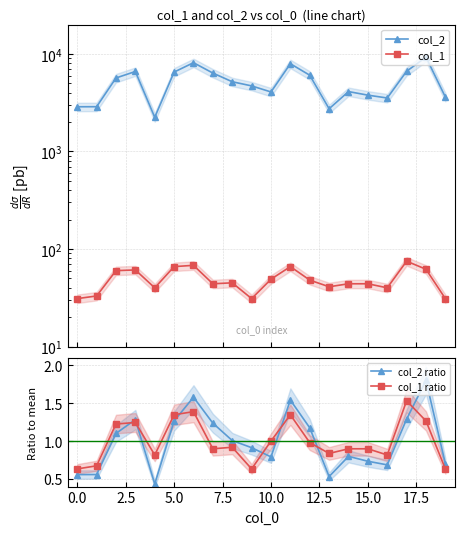

Reading left to right, what are all the values shown in this chart?

col_2: 2873.0	2877.0	5670.0	6609.0	2240.0	6517.0	8133.0	6368.0	5187.0	4703.0	4076.0	7938.0	6052.0	2742.0	4113.0	3780.0	3534.0	6644.0	9270.0	3618.0
col_1: 31.0	33.0	60.0	61.0	40.0	66.0	68.0	44.0	45.0	31.0	49.0	66.0	48.0	41.0	44.0	44.0	40.0	75.0	62.0	31.0
col_2 ratio: 0.6	0.6	1.1	1.3	0.4	1.3	1.6	1.2	1.0	0.9	0.8	1.5	1.2	0.5	0.8	0.7	0.7	1.3	1.8	0.7
col_1 ratio: 0.6	0.7	1.2	1.2	0.8	1.3	1.4	0.9	0.9	0.6	1.0	1.3	1.0	0.8	0.9	0.9	0.8	1.5	1.3	0.6